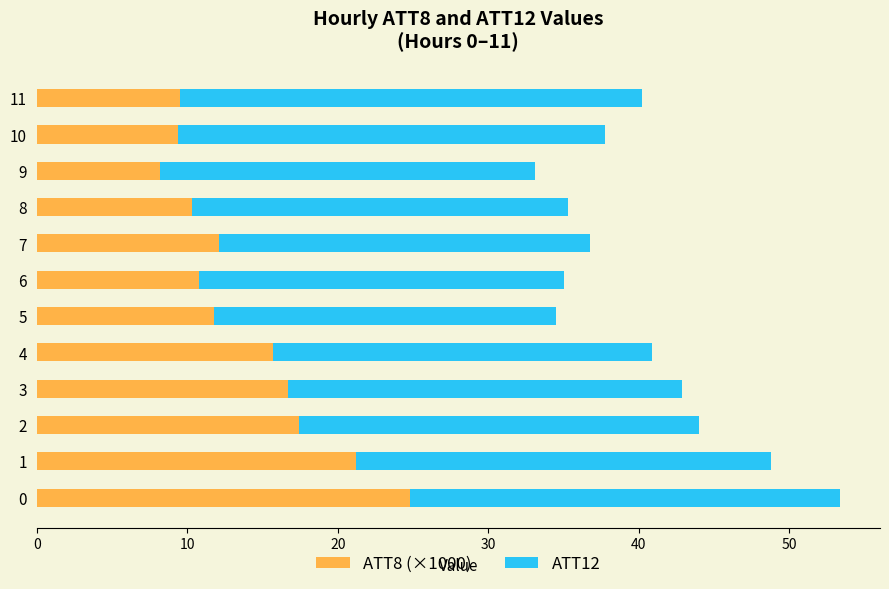

What is the maximum value for ATT8 (×1000)?

24.8